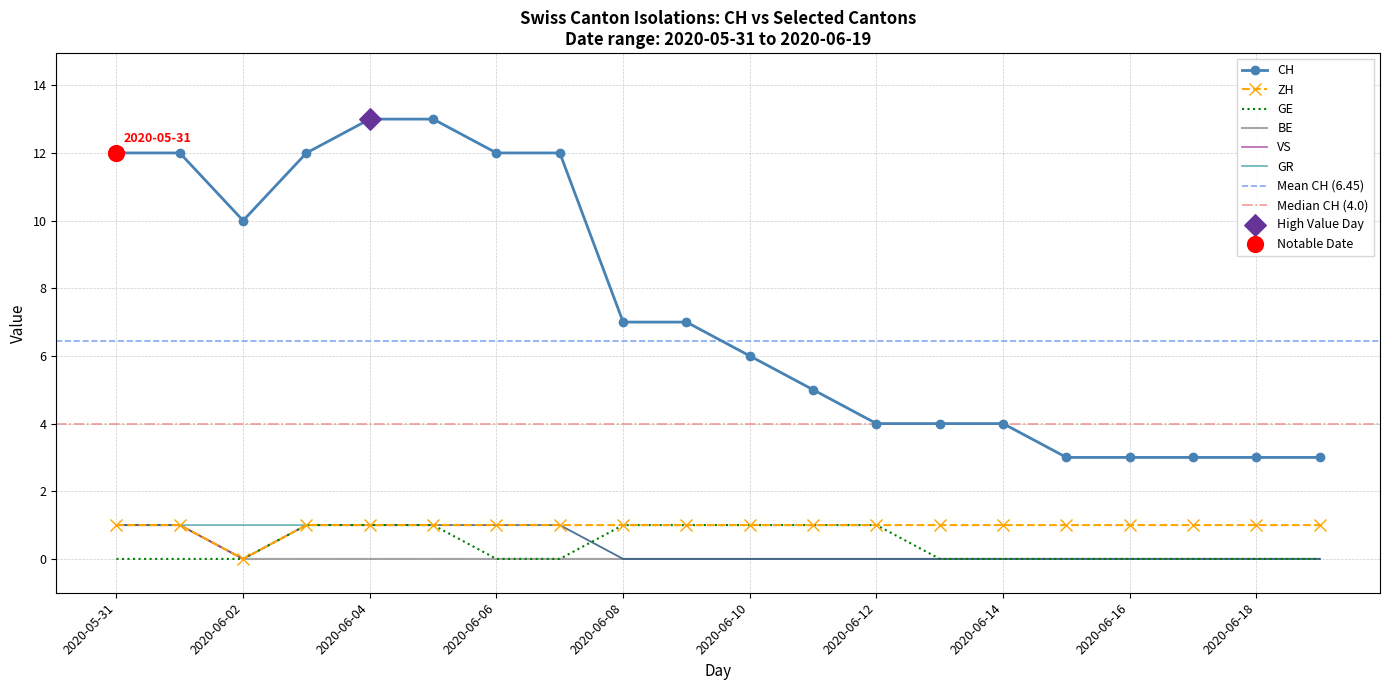

Which series reaches the maximum Y coordinate?

CH